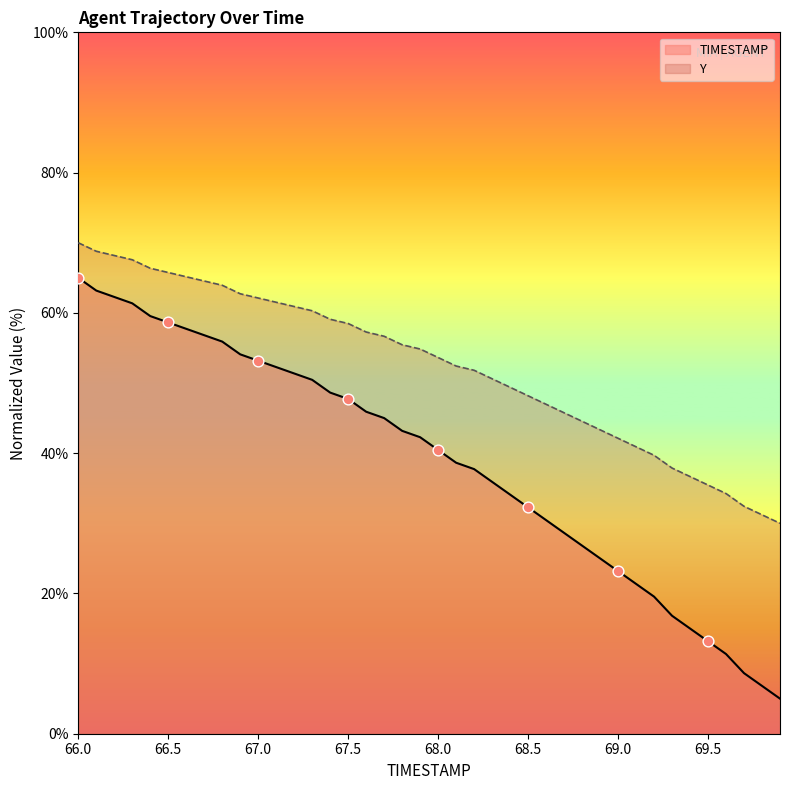

Which series reaches the minimum Y coordinate?

TIMESTAMP